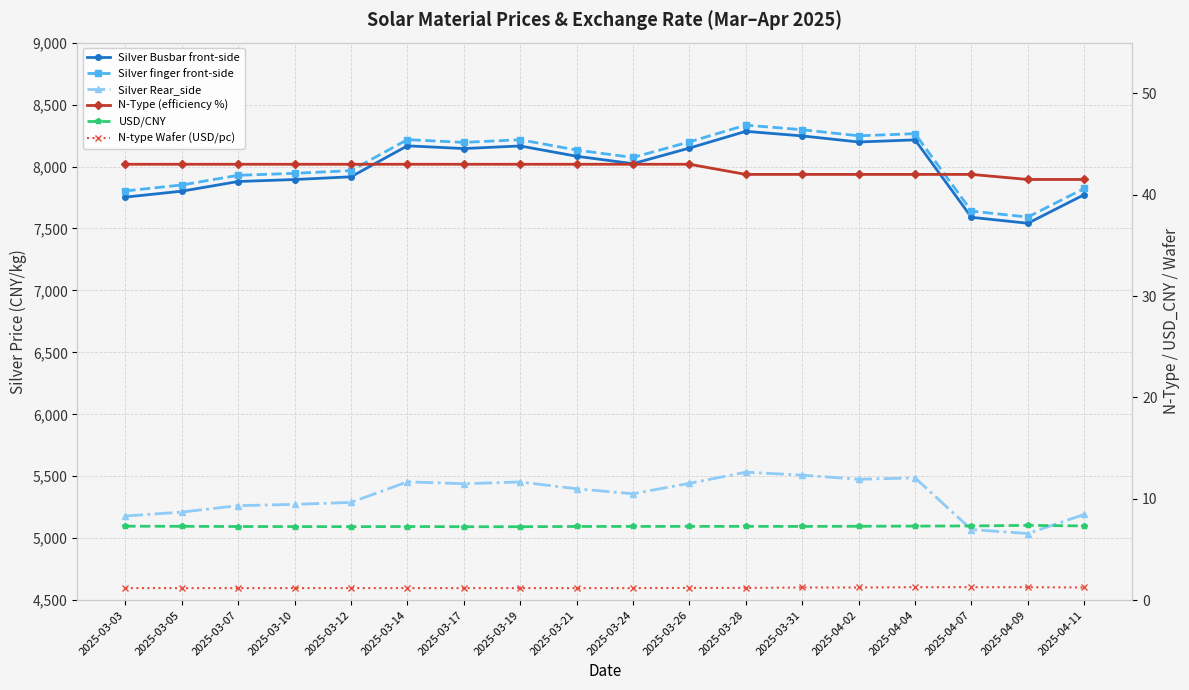

How many data points does each series have?

18